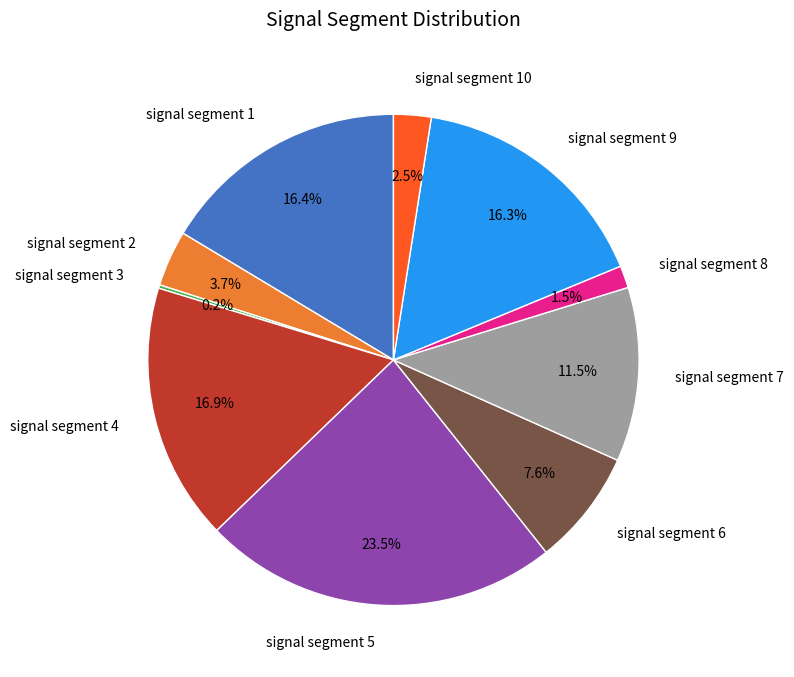

Which slice is the largest?

signal segment 5